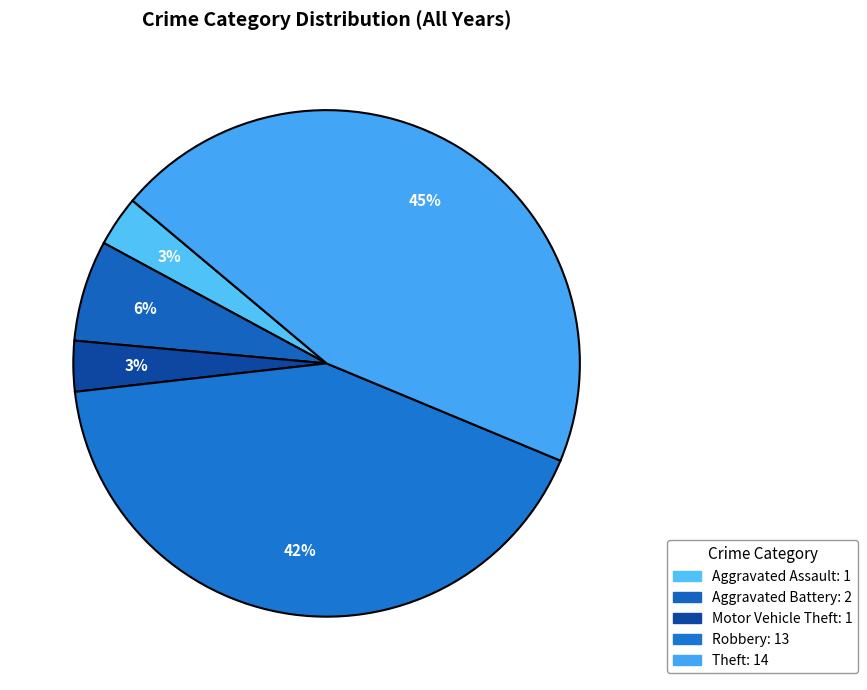

How many segments does this pie chart have?

5